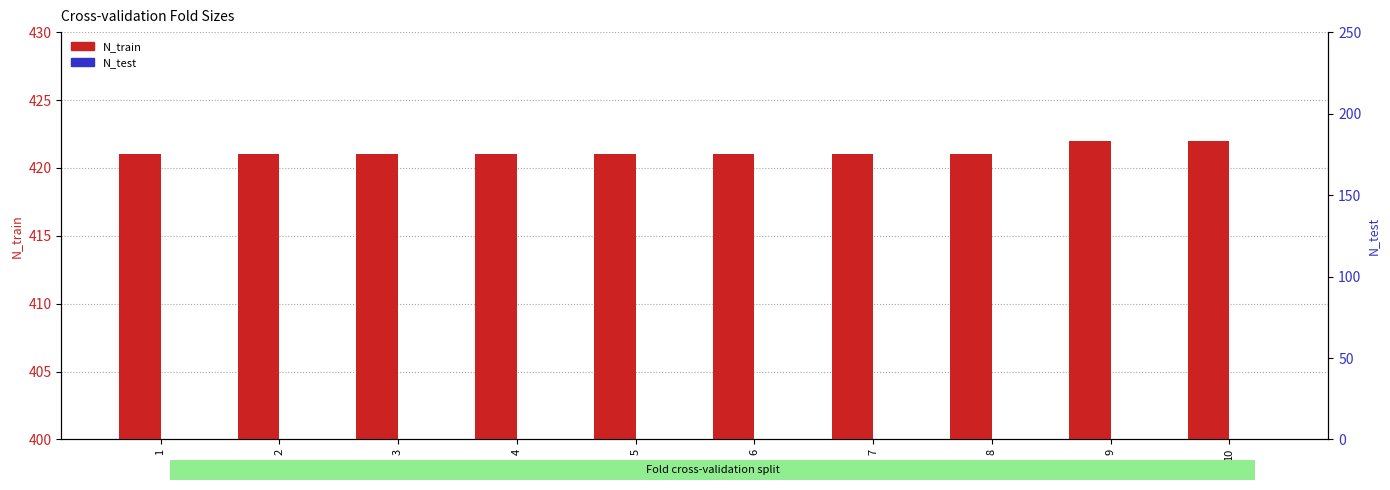

Is the value of N_test at 7 greater than the value of N_train at 1?

No